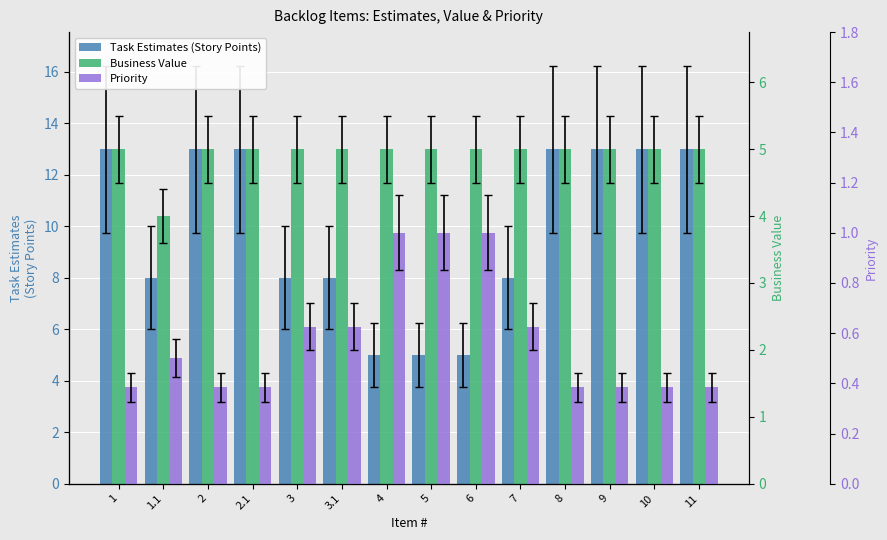

What are all the series names shown in the legend?

Task Estimates (Story Points), Business Value, Priority